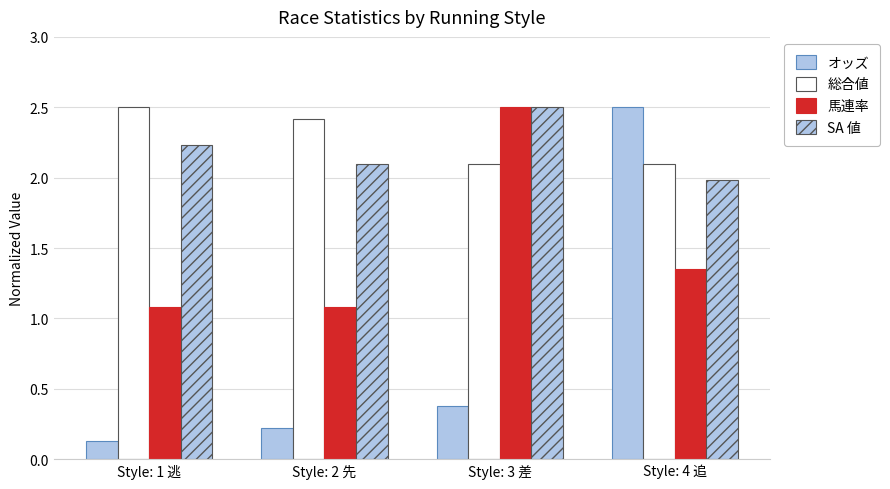

How many categories are shown in the chart?

4